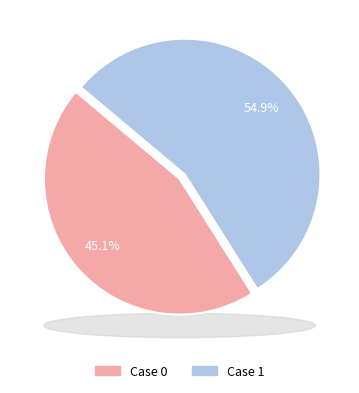

To the nearest percent, what is the difference between the 1 and 0 slice percentages?

10%